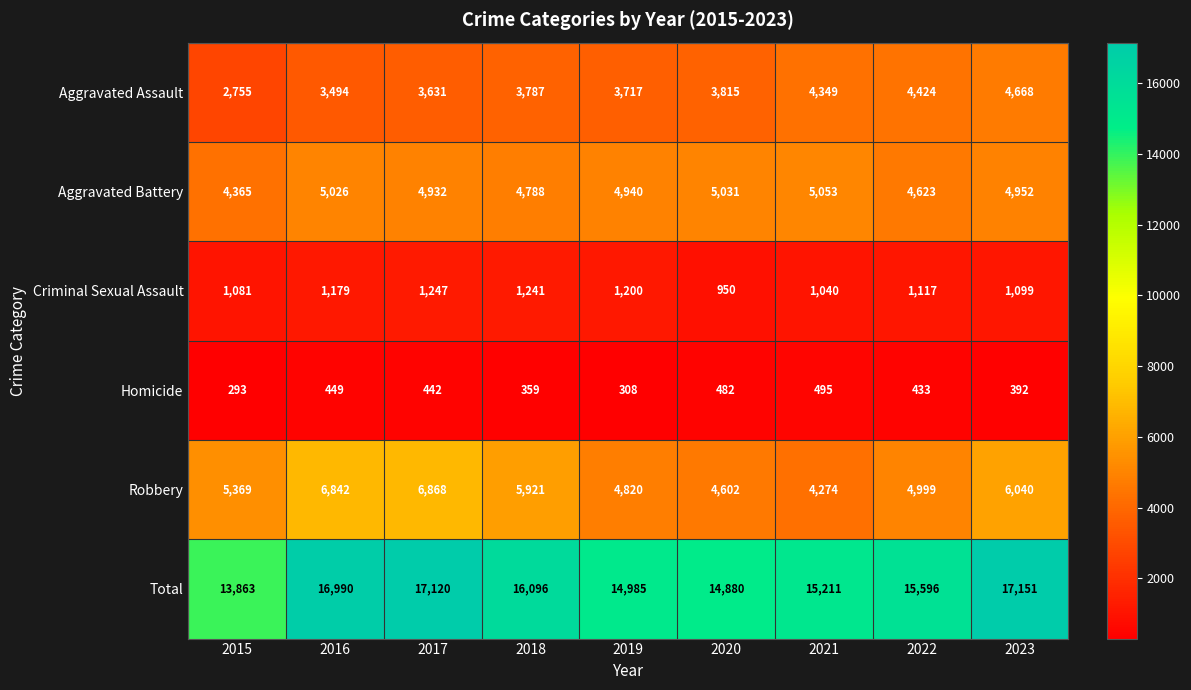

At which category is the sum across all series the highest?

2023